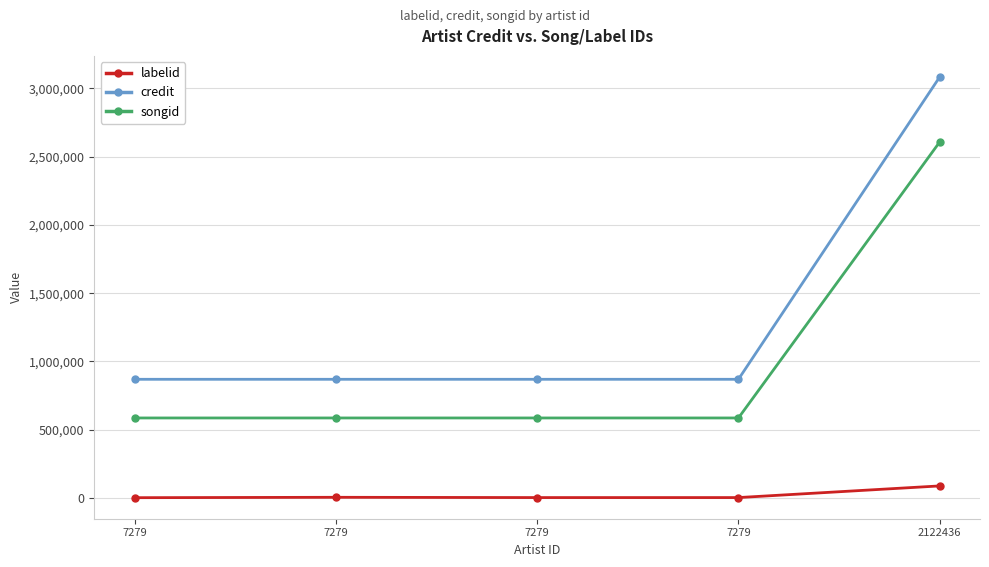

Which series has the widest spread of values?

credit